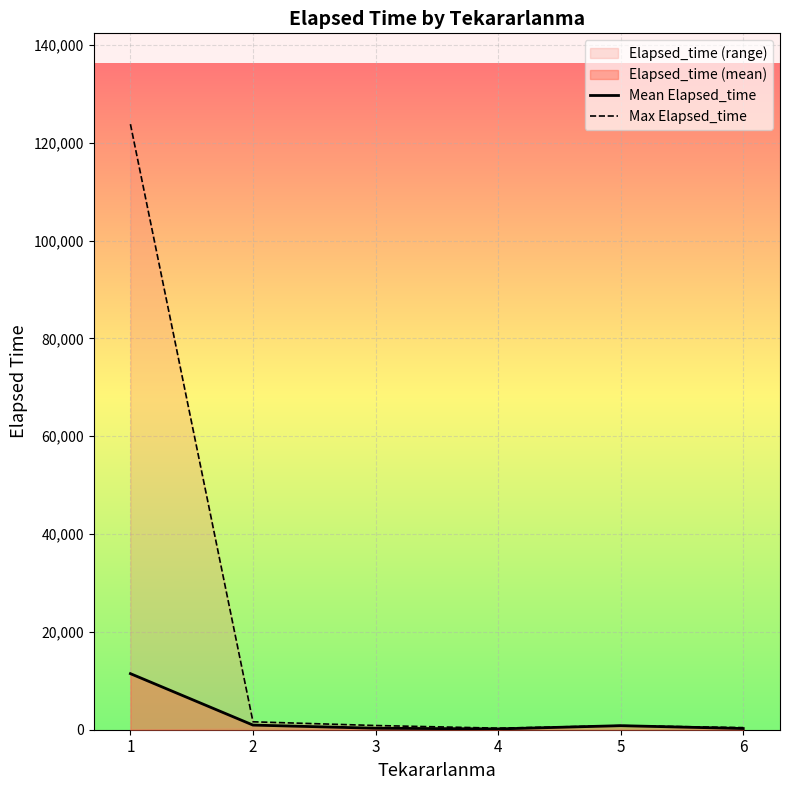

Which series changed the most between 3 and 5?

Mean Elapsed_time